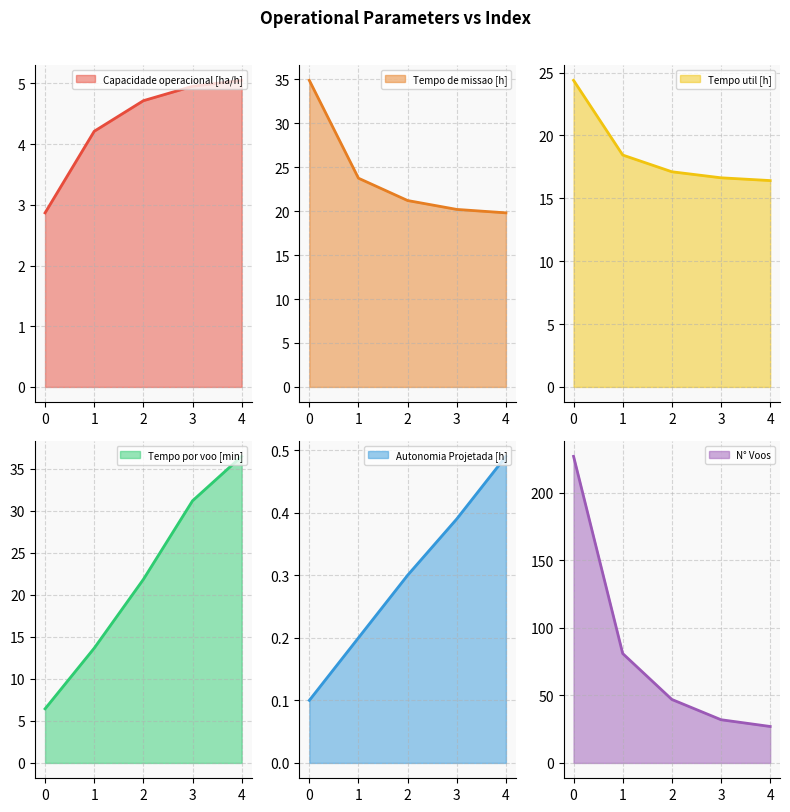

Rank the categories by N° Voos value from lowest to highest.

4, 3, 2, 1, 0